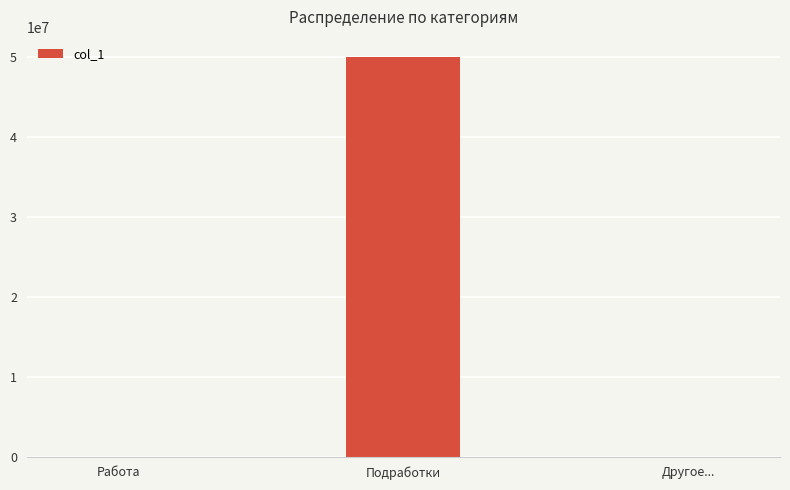

What is the maximum value shown in the chart?

50000000